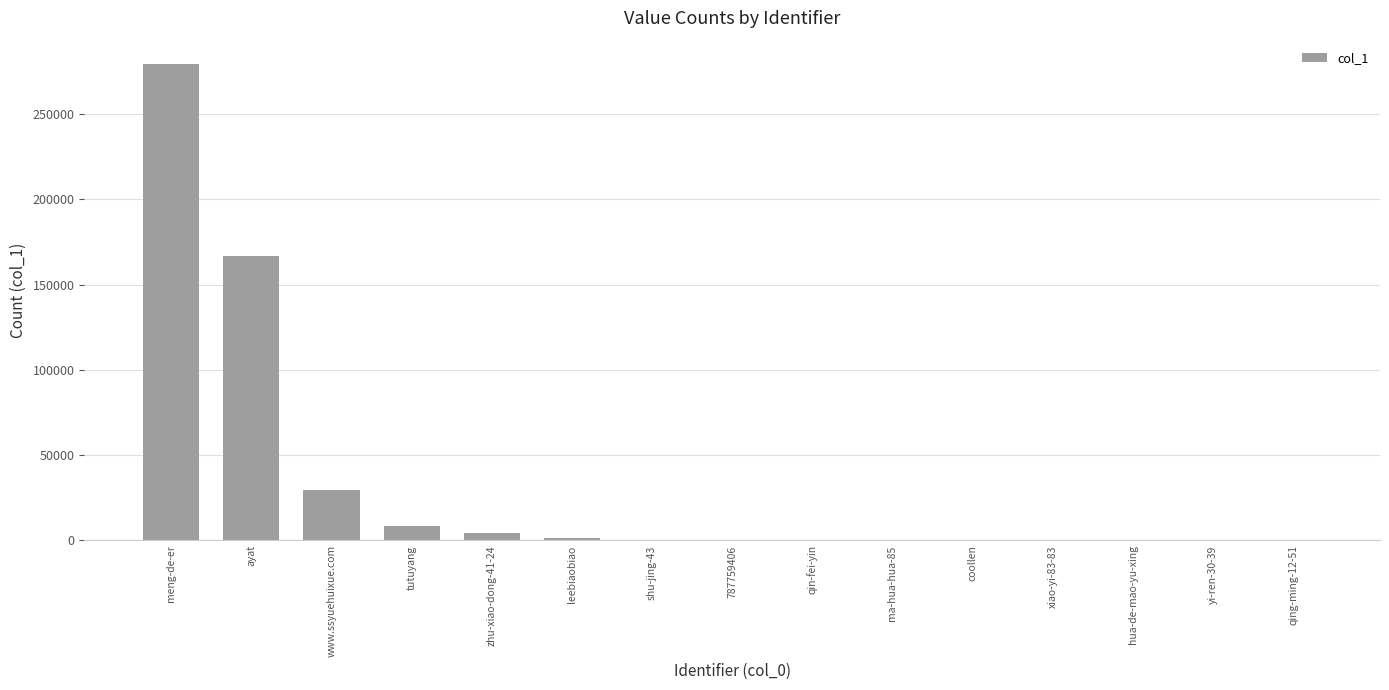

True or false: the data shows 17402 at www.ssyuehuixue.com.

False